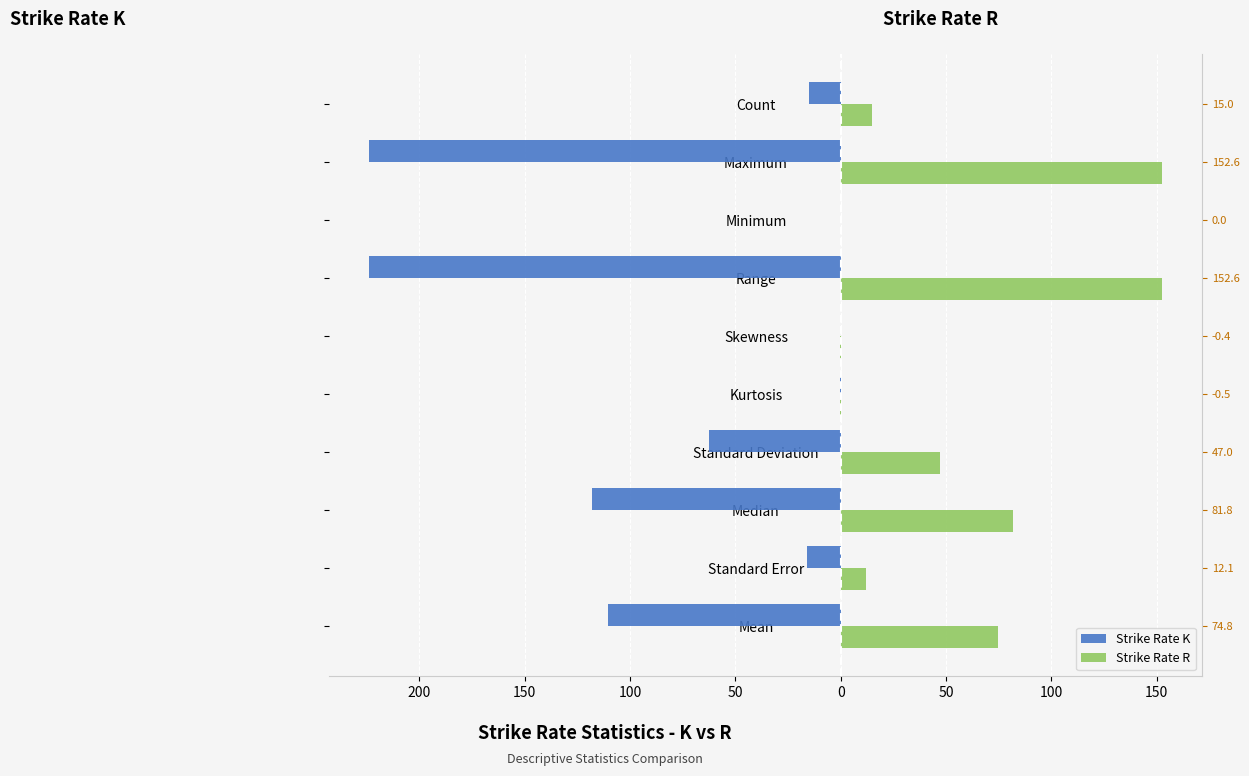

How many values in the Strike Rate K series are below -16?

6